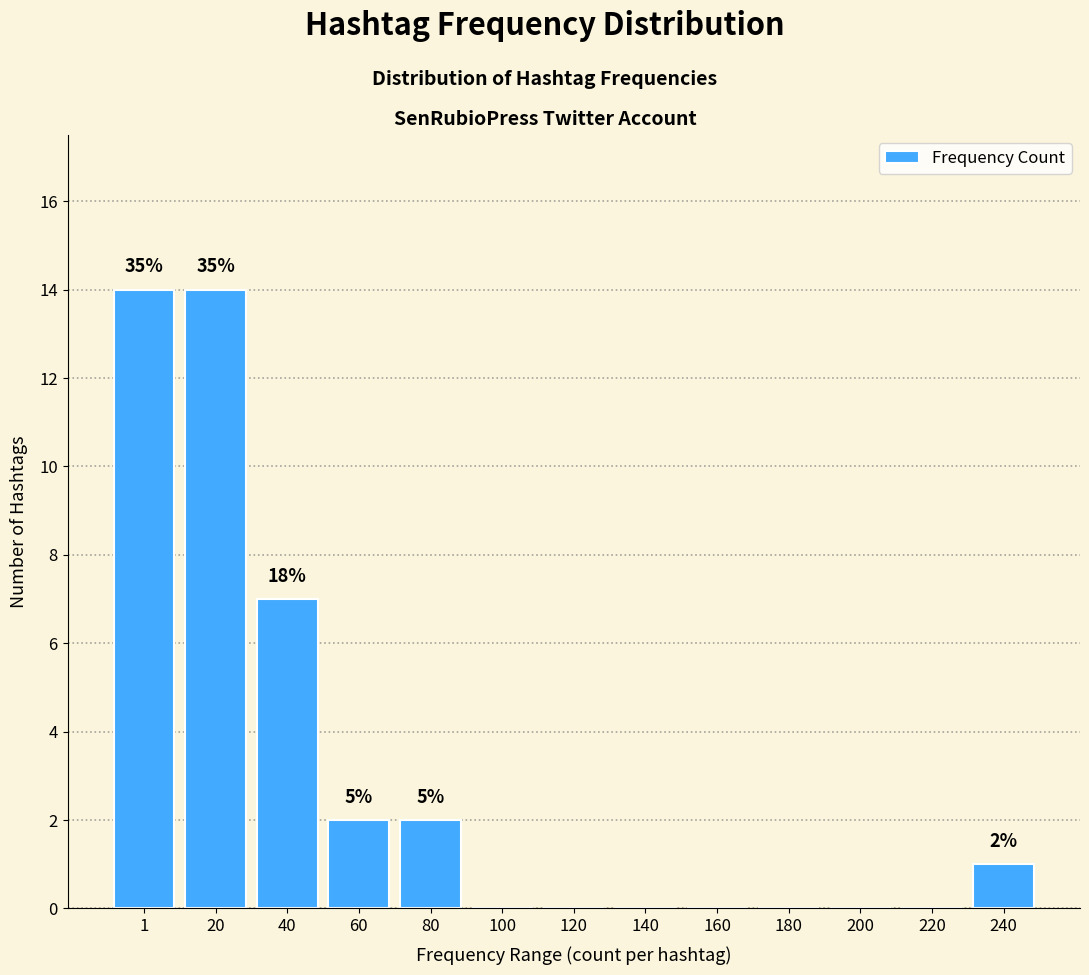

Reading right to left, list all the values displayed in this chart.

240=1	220=0	200=0	180=0	160=0	140=0	120=0	100=0	80=2	60=2	40=7	20=14	1=14